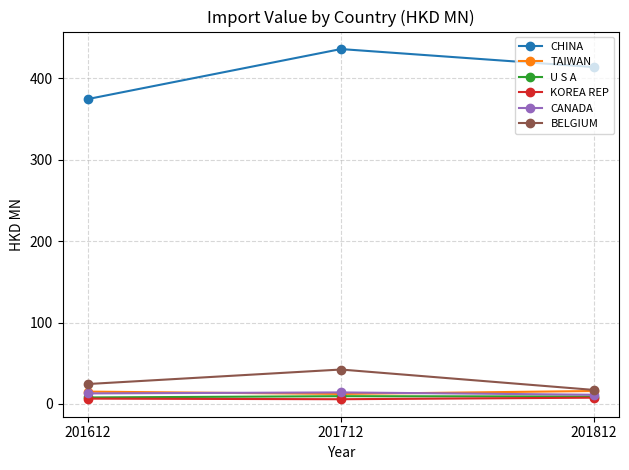

What is the average value of the BELGIUM series?

28.0